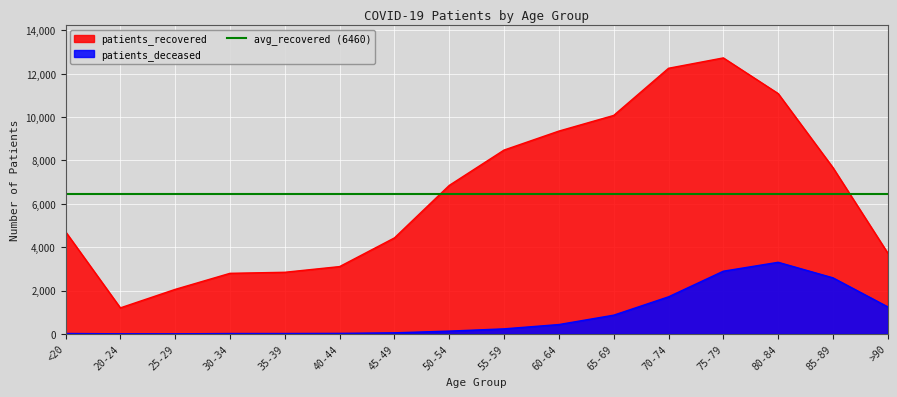

Which series has the largest range (max minus min)?

patients_recovered